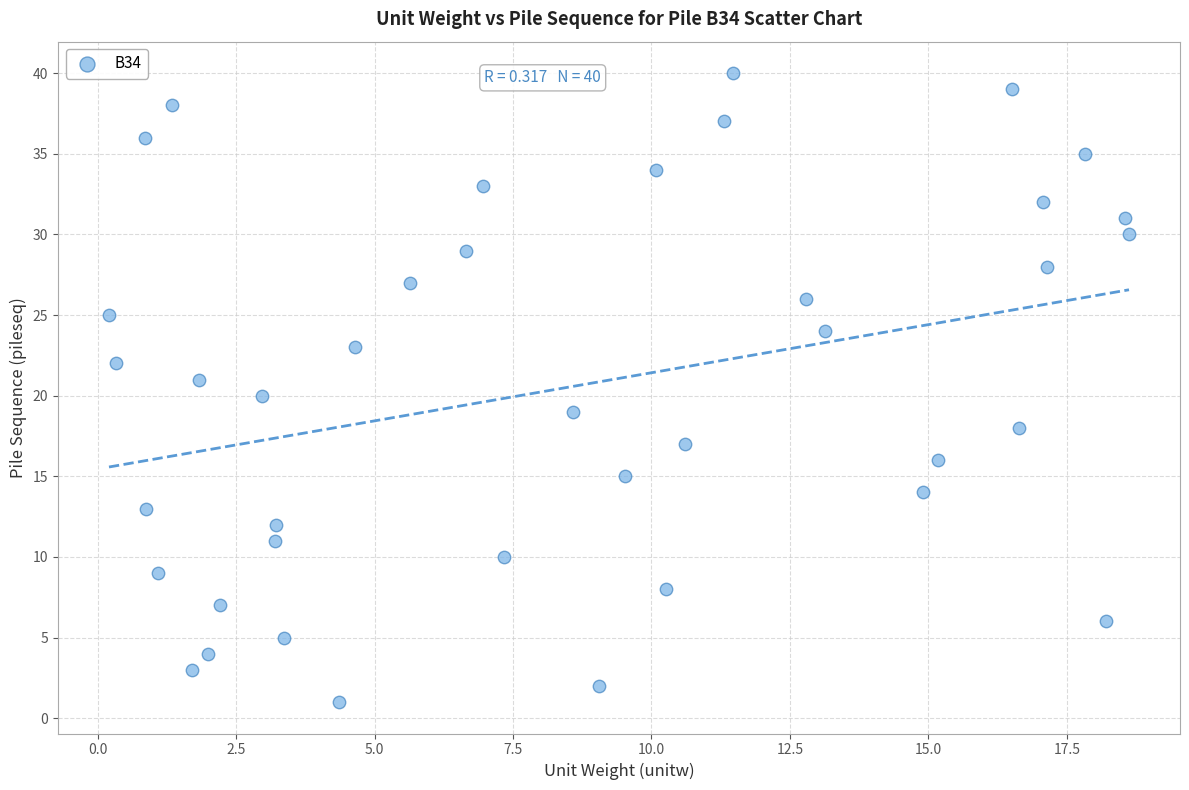

What is the range of Y values (max minus min)?

39